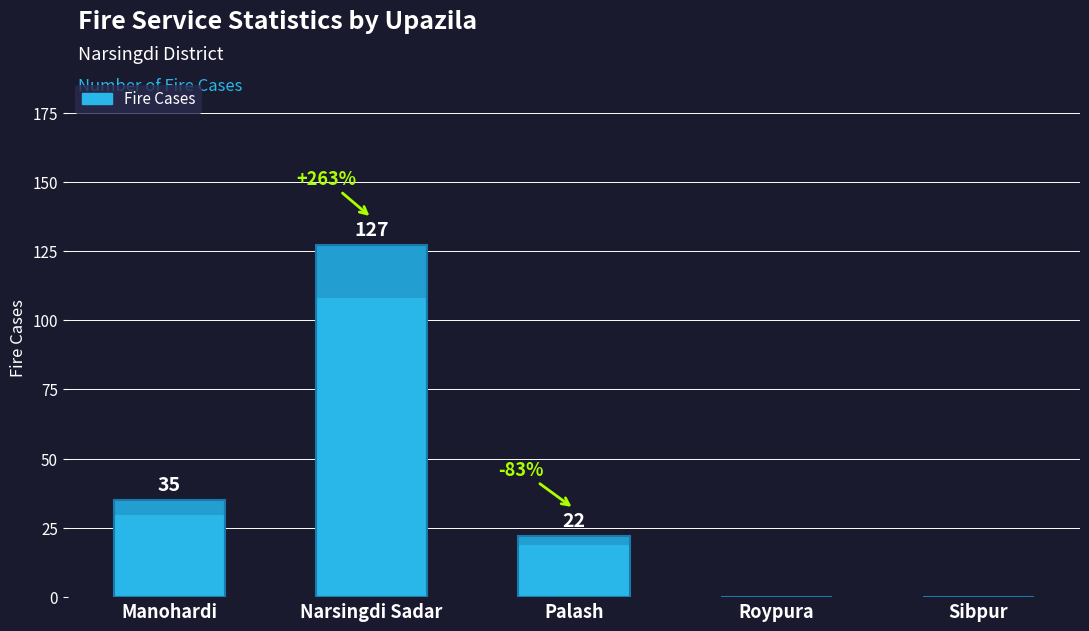

What is the difference between the maximum and minimum values?

127